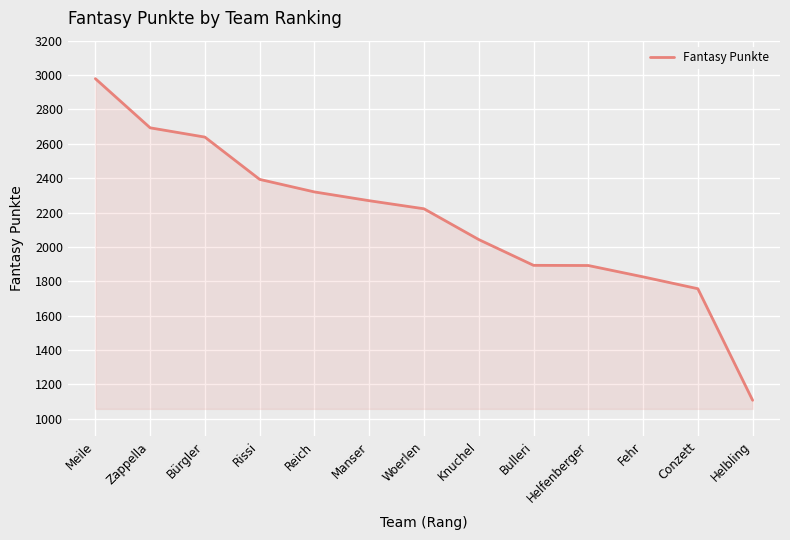

What is the difference between the values at Helbling and Reich?

1212